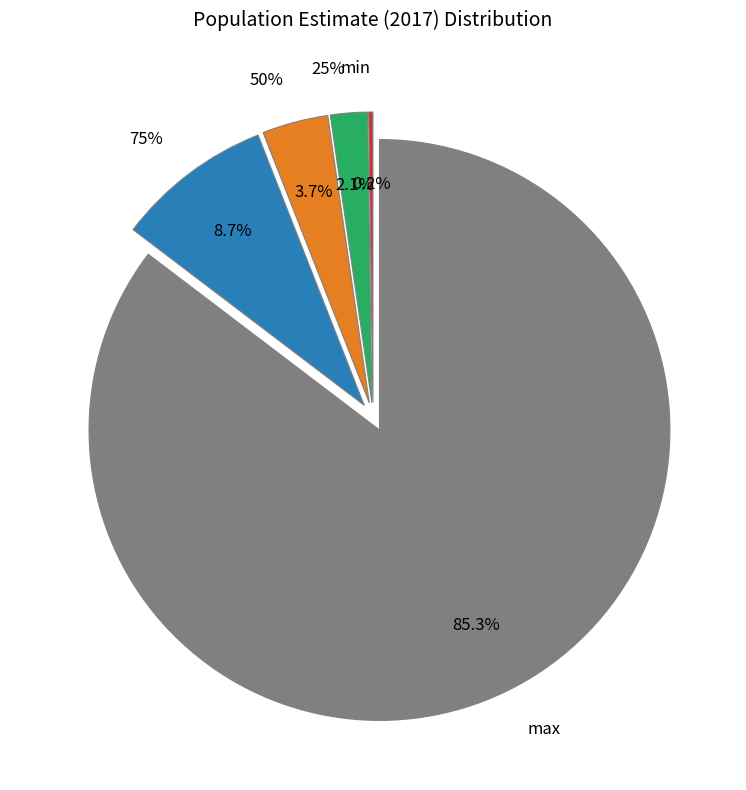

Which category has the biggest portion of the pie?

max